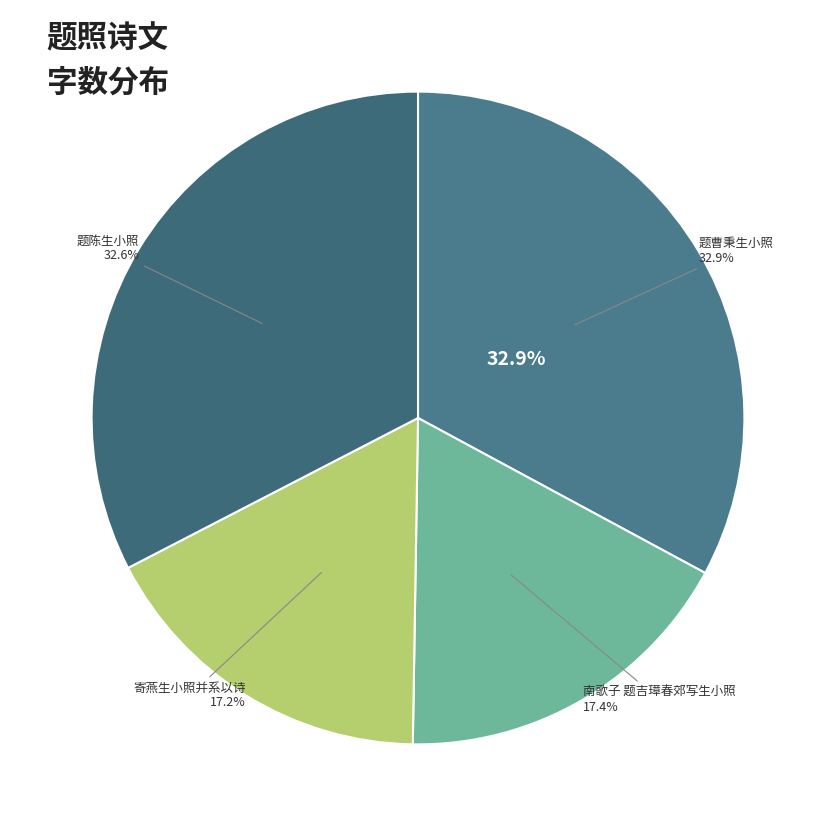

Do 题曹秉生小照 and 南歌子 题吉璋春郊写生小照 together represent more than half of the pie?

Yes